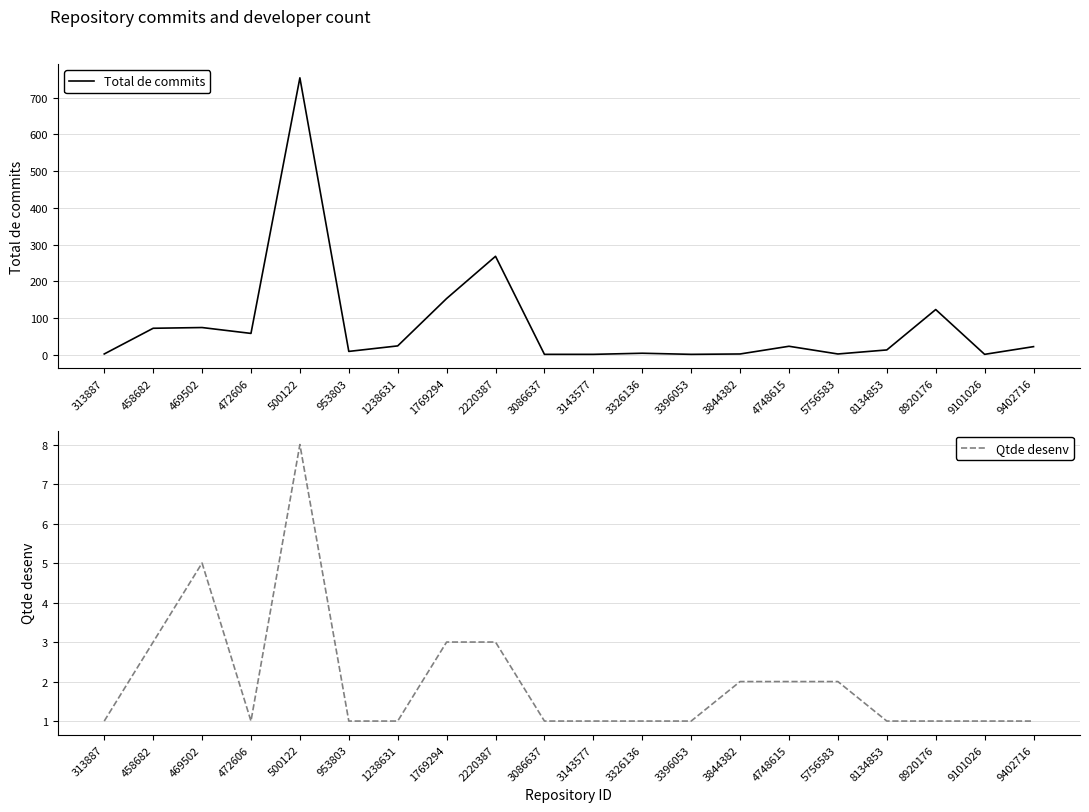

Which series has the largest range (max minus min)?

Total de commits